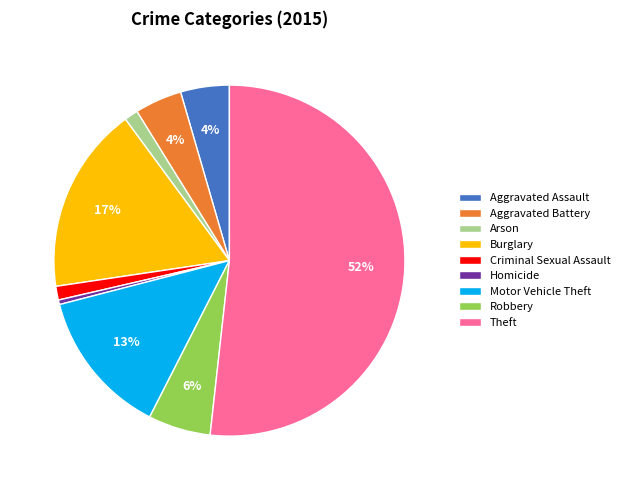

To the nearest percent, what is the average slice percentage?

11%